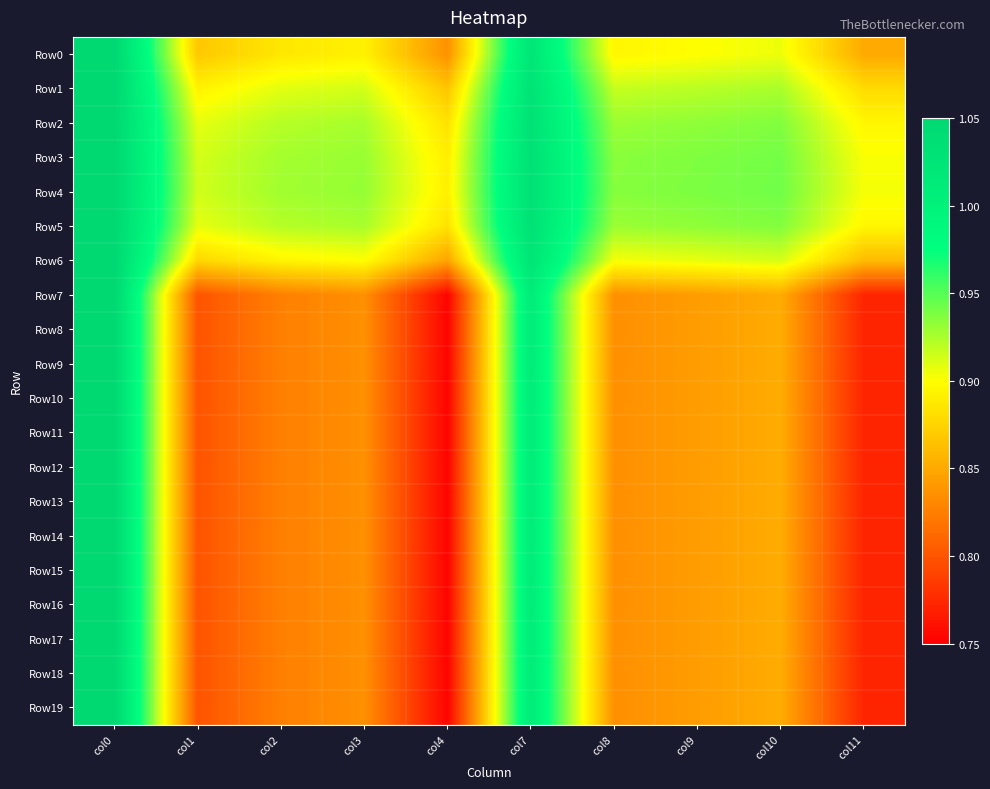

Which series has the largest range (max minus min)?

Row7